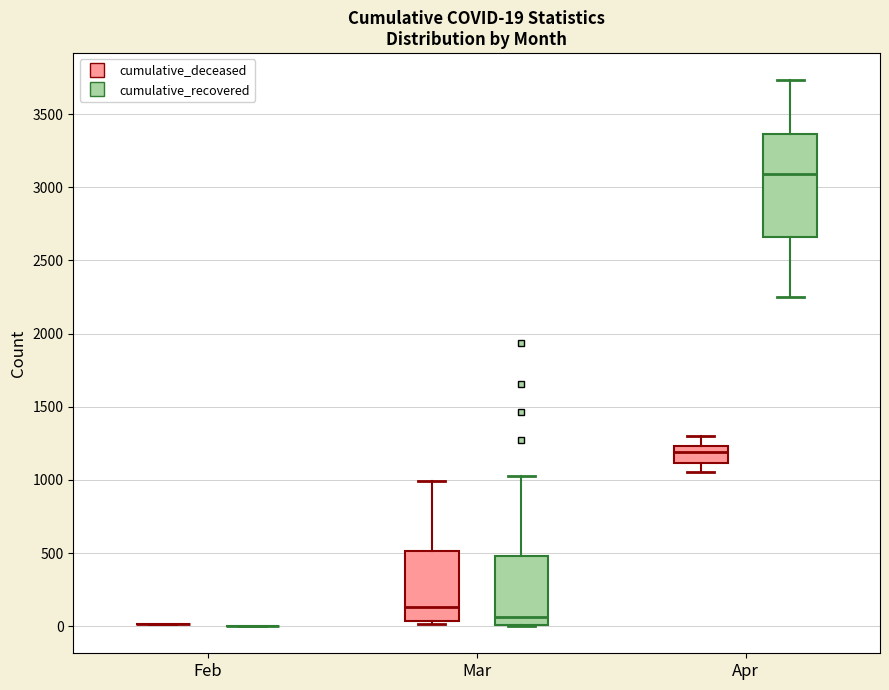

Which box is the tallest, from its lower edge to its upper edge?

Apr (cumulative_recovered)